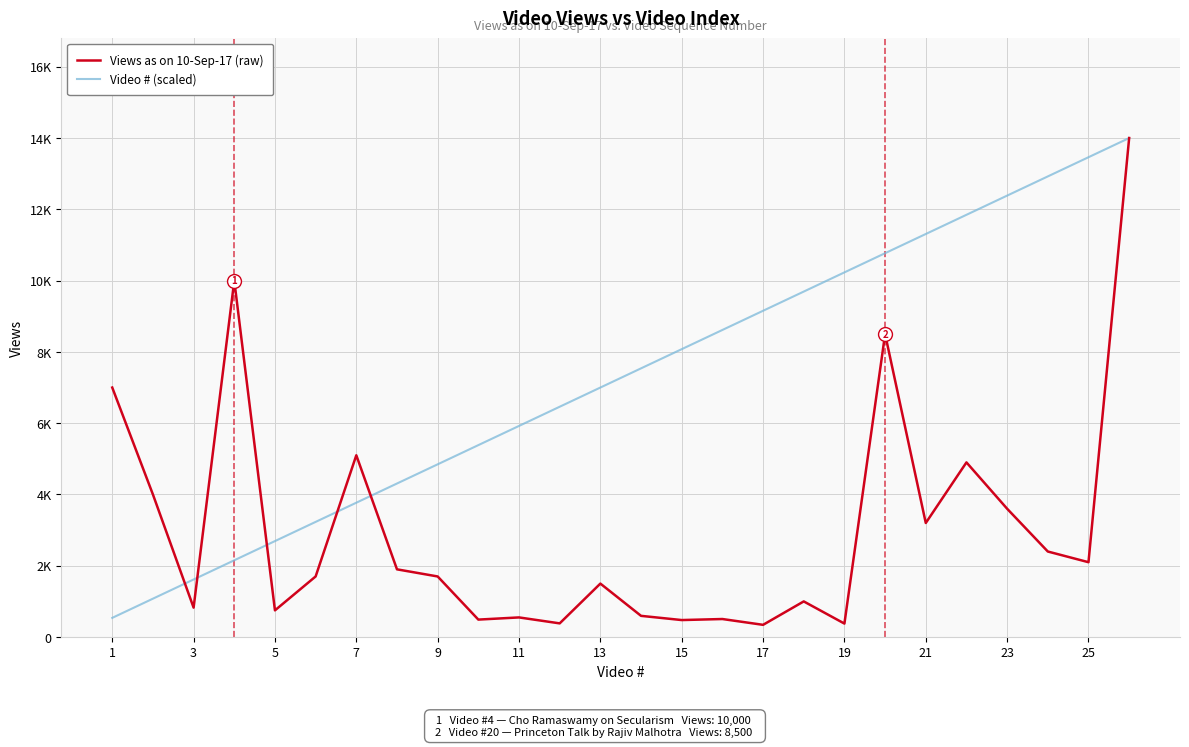

What are all the series names shown in the legend?

Views as on 10-Sep-17 (raw), Video # (scaled)